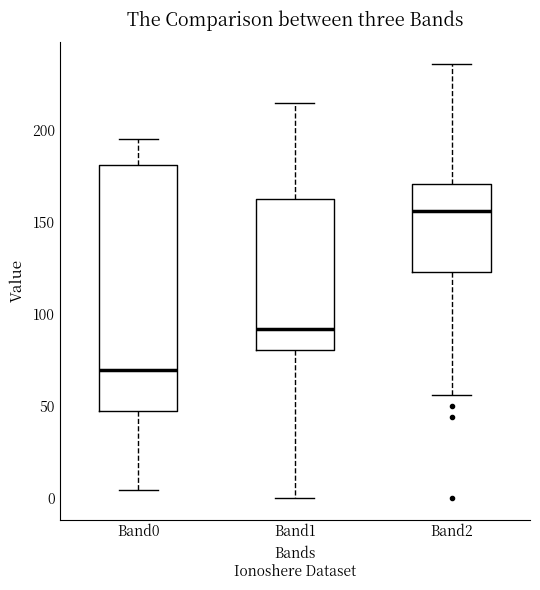

Which box is the tallest, from its lower edge to its upper edge?

Band0